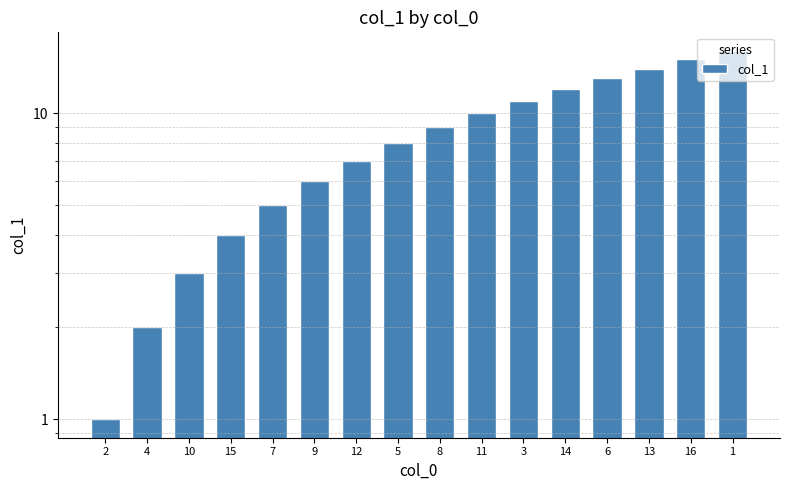

List the labels in order of value, largest first.

1, 16, 13, 6, 14, 3, 11, 8, 5, 12, 9, 7, 15, 10, 4, 2